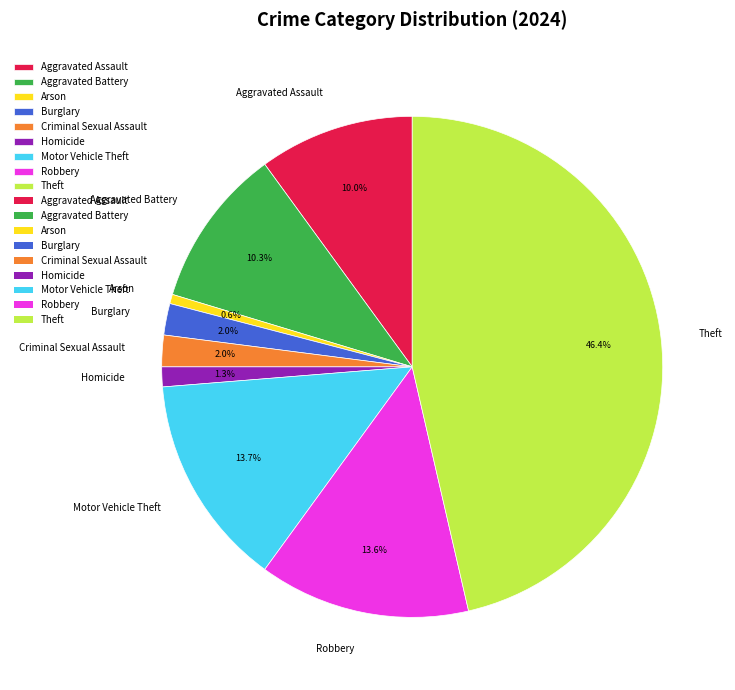

The Robbery slice represents 14% of the pie. True or false?

True